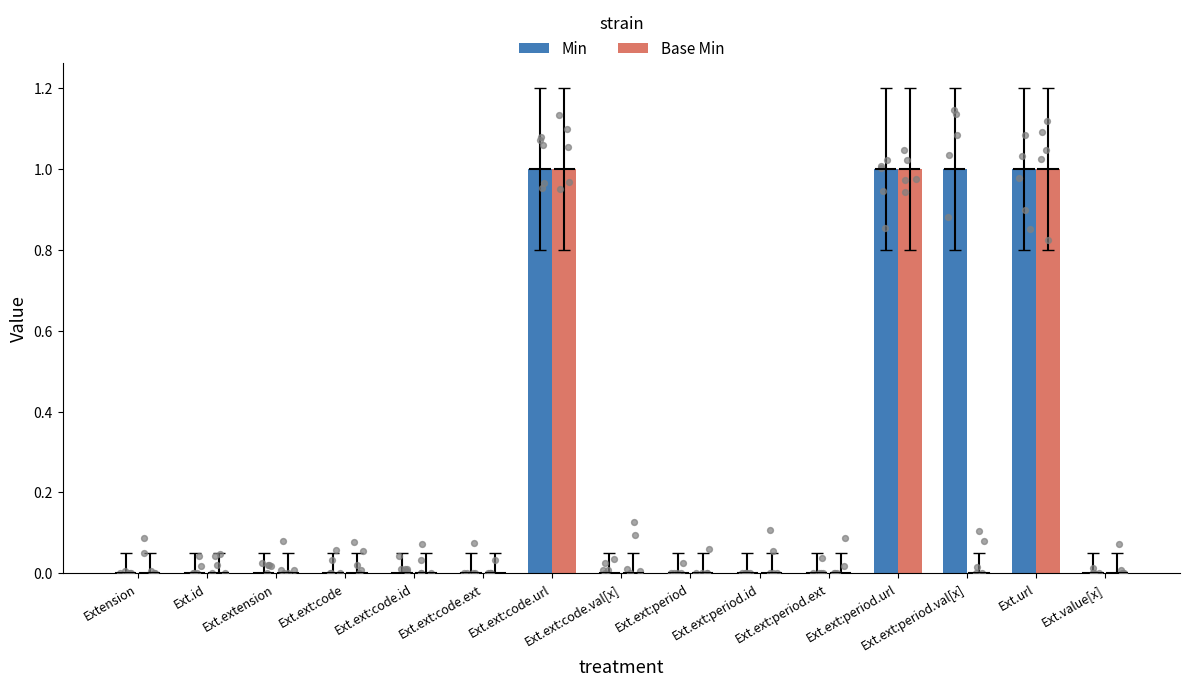

Is the value of Min at Ext.ext:code.val[x] greater than the value of Base Min at Ext.url?

No